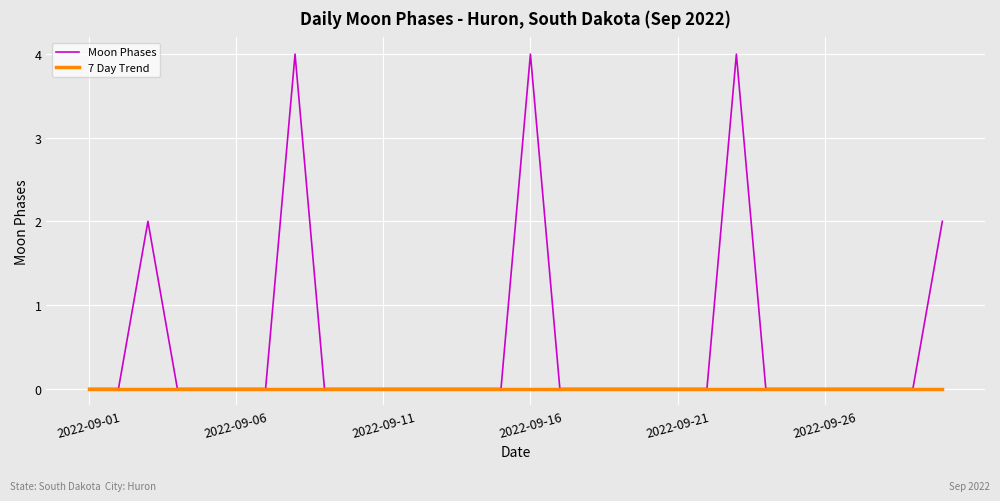

List the series in order of their peak value, highest first.

Moon Phases, 7 Day Trend